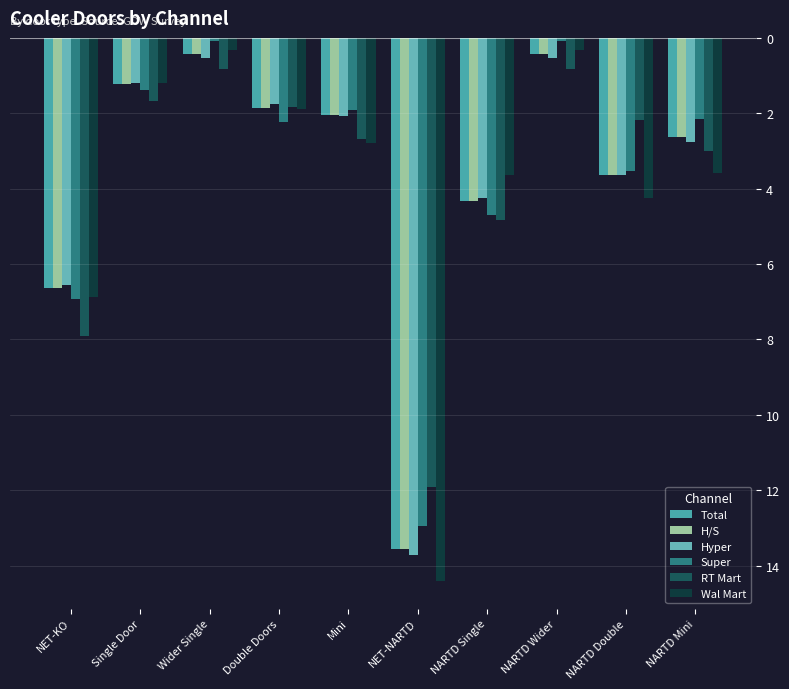

Where is RT Mart nearest to the value -6?

NARTD Single